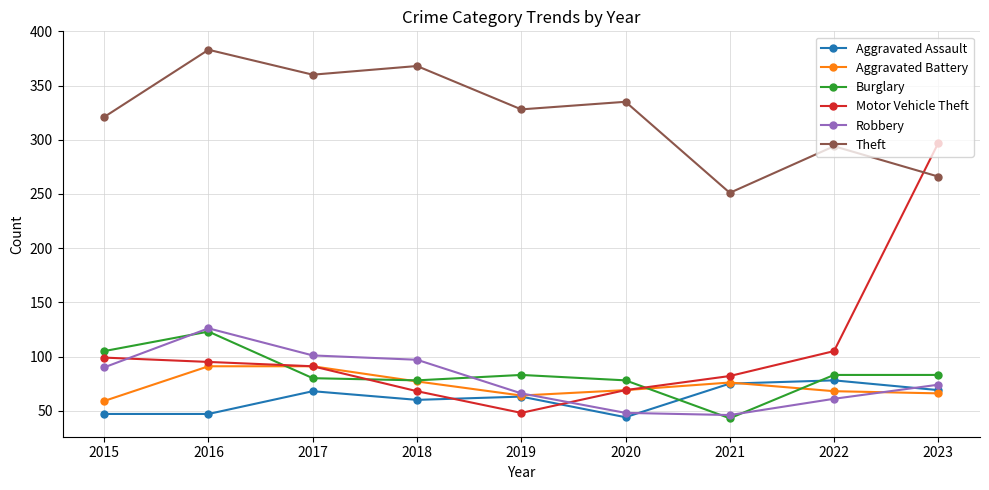

How many intersections are there between Robbery and Motor Vehicle Theft?

2